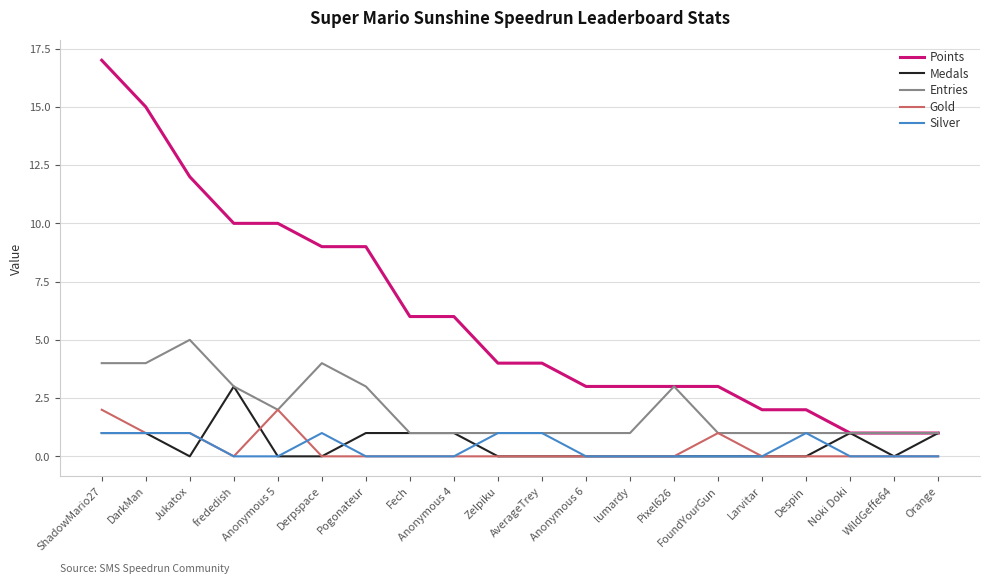

At which category is the sum across all series the highest?

ShadowMario27